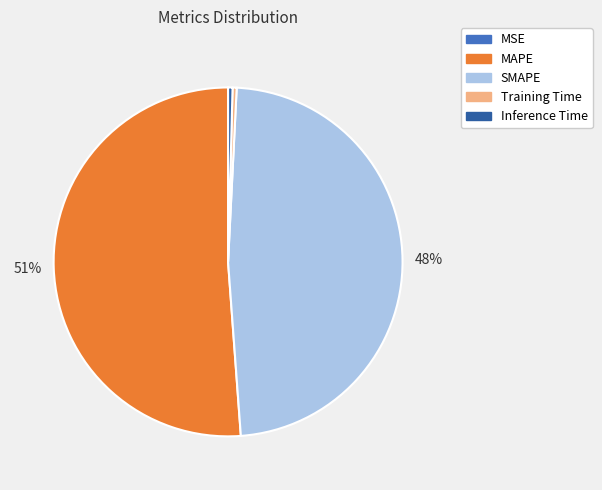

To the nearest percent, what is the average slice percentage?

20%